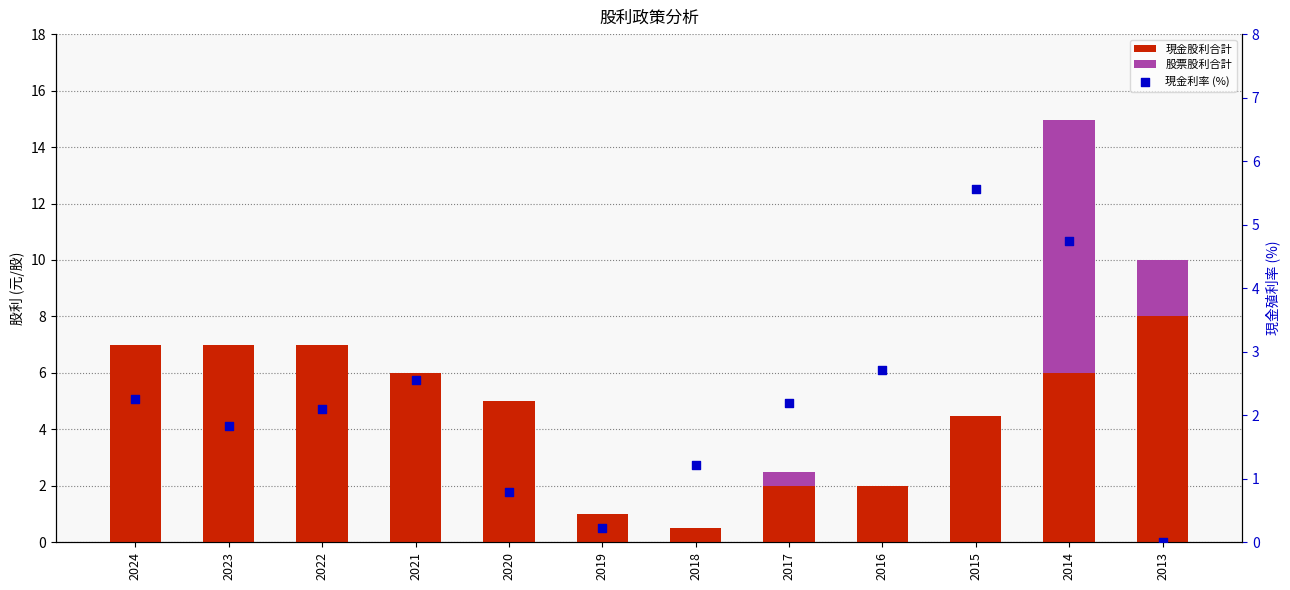

Which series reaches the maximum Y coordinate?

股票股利合計